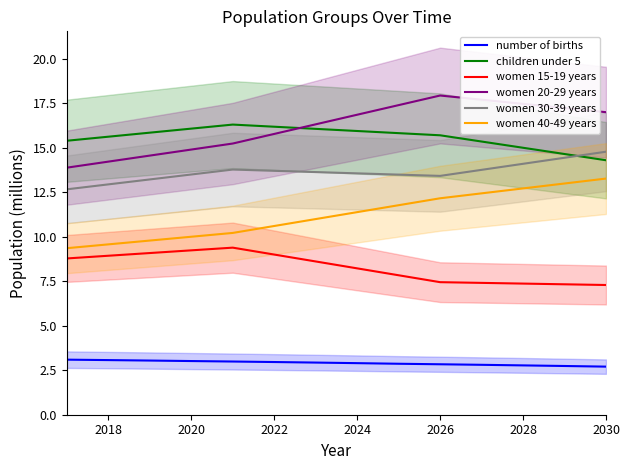

The value of women 40-49 years at 2022 is 10.6. True or false?

True